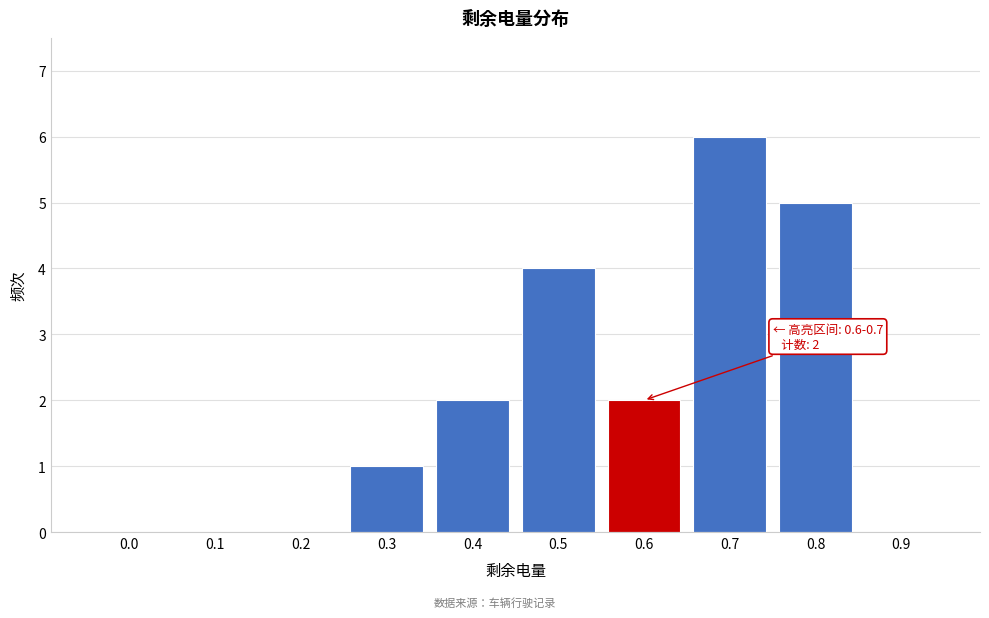

Reading left to right, transcribe all the data shown in this chart.

0.0=0	0.1=0	0.2=0	0.3=1	0.4=2	0.5=4	0.6=2	0.7=6	0.8=5	0.9=0